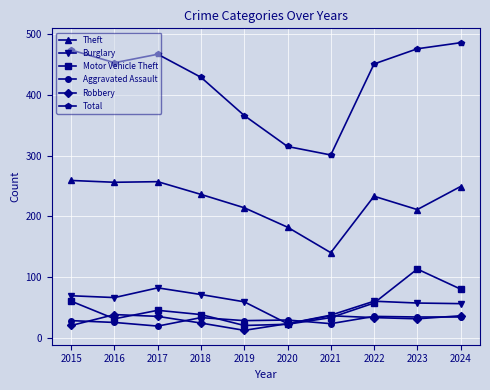

True or false: Aggravated Assault has more than 0 points higher than both neighbors.

True